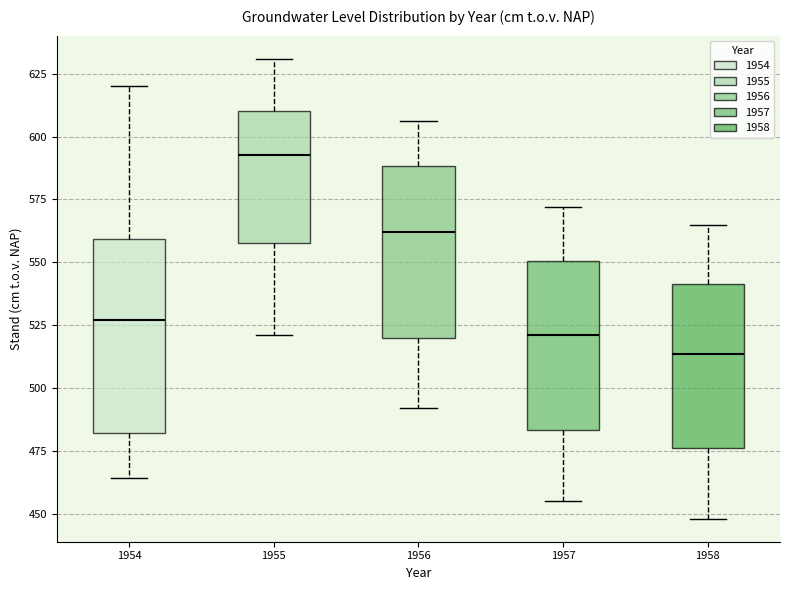

Which box has the highest median line?

1955